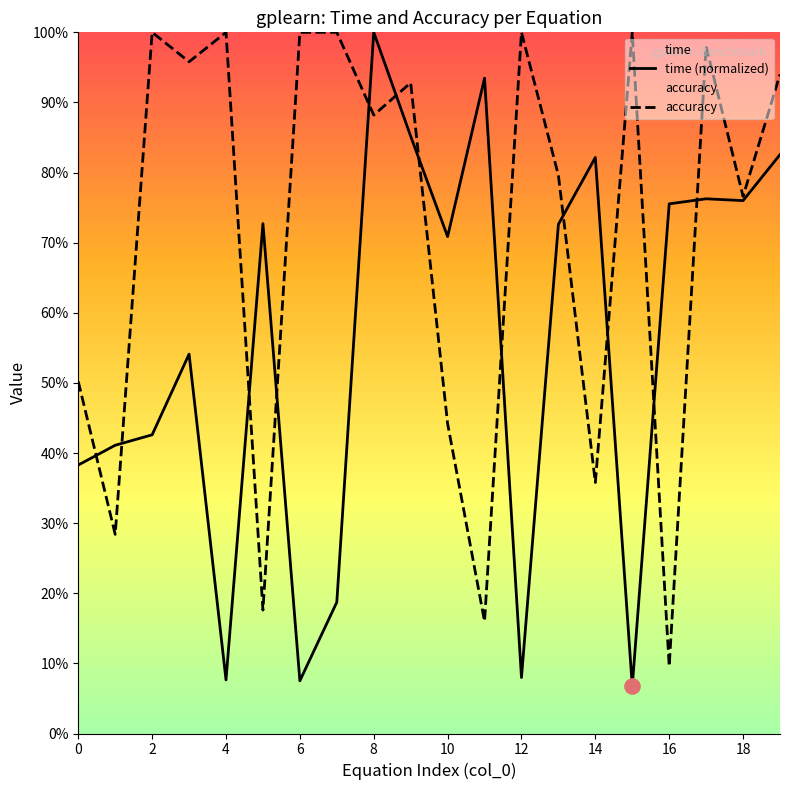

What are all the series names shown in the legend?

time (normalized), accuracy